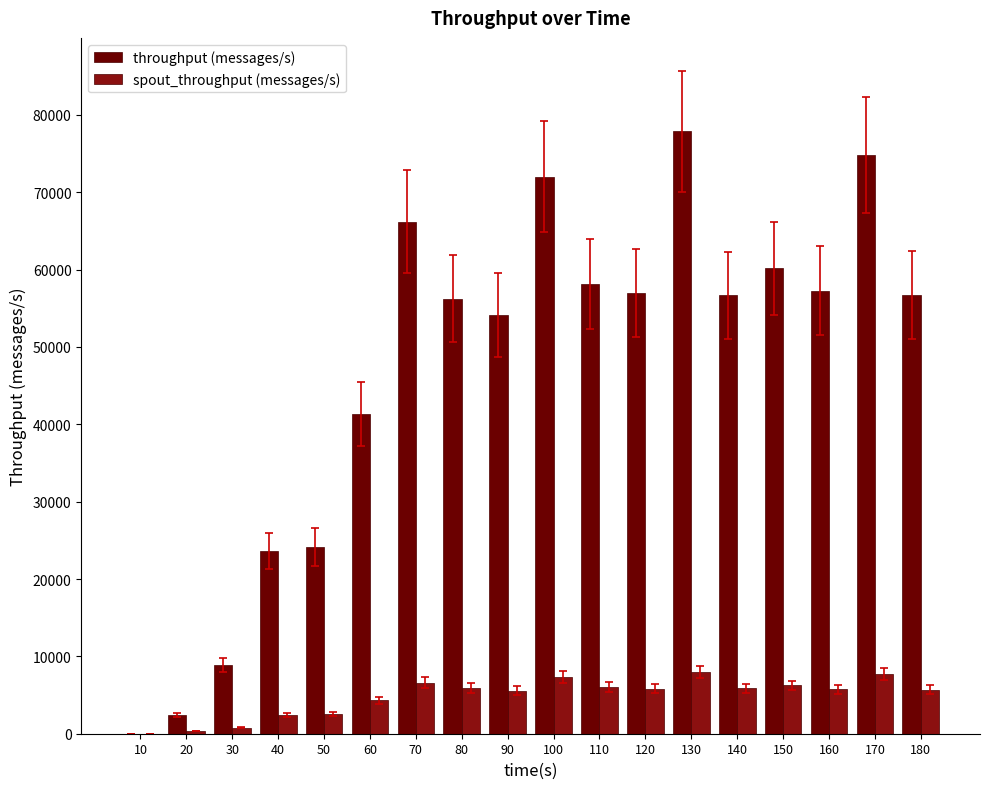

Does the chart contain stacked bars?

No